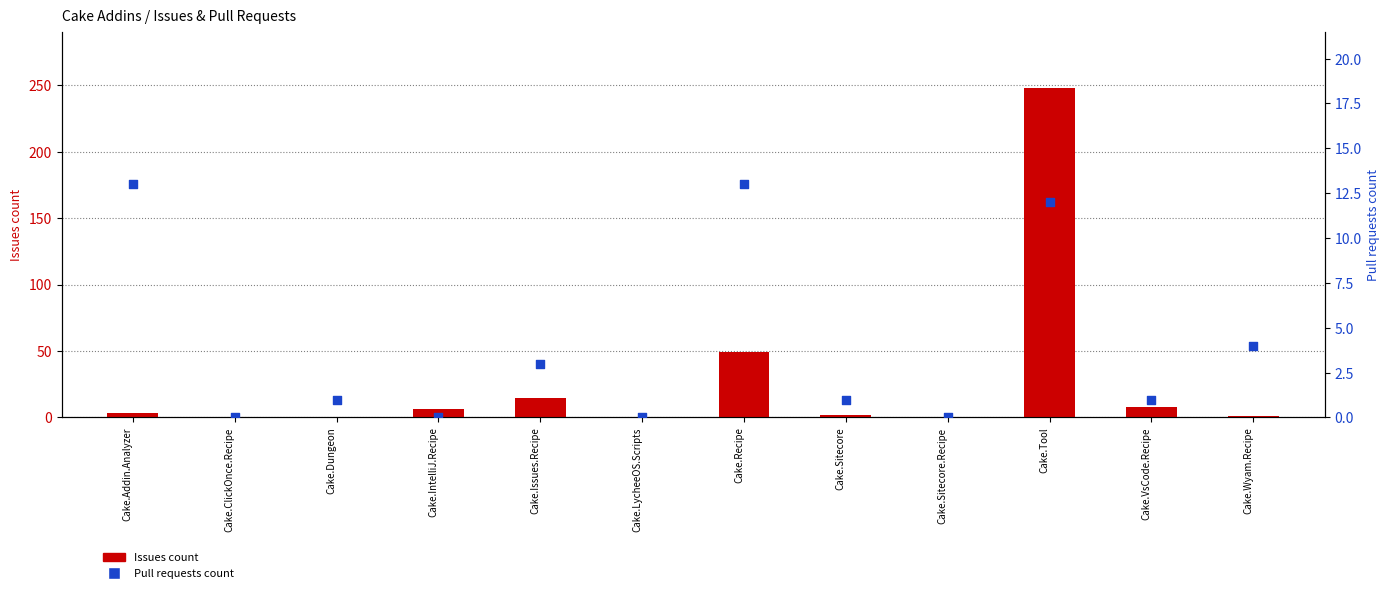

What is the total value across all series at Cake.Wyam.Recipe?

5